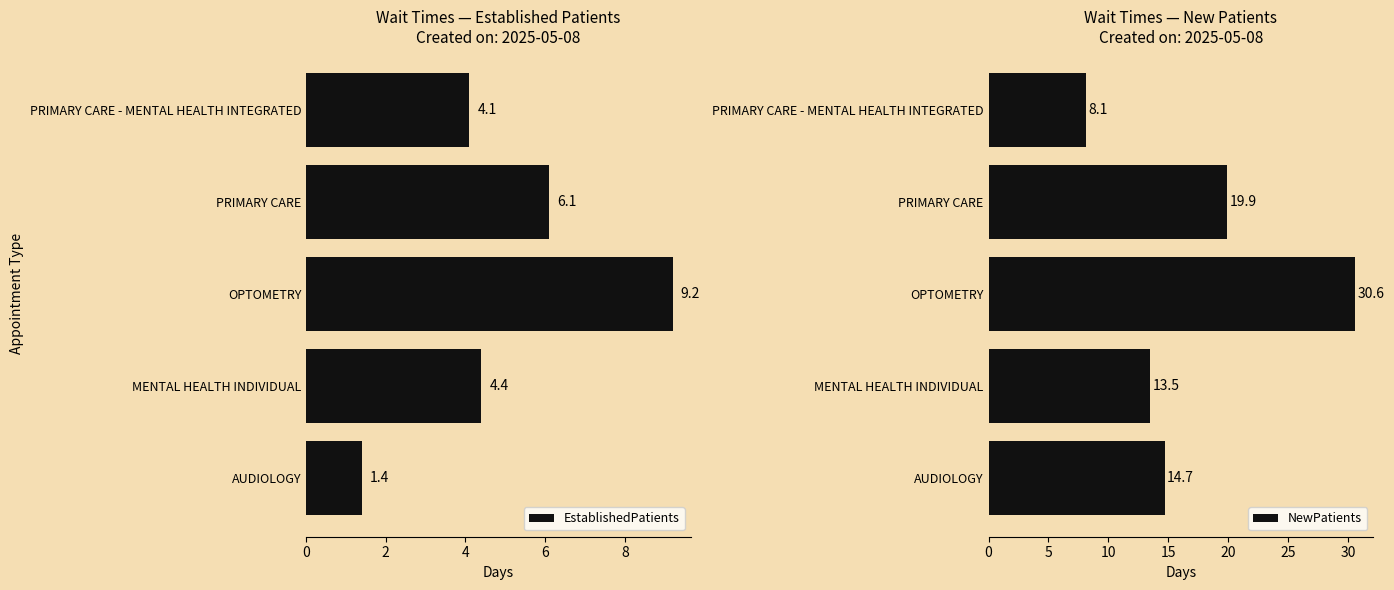

How many series are shown in this chart?

2